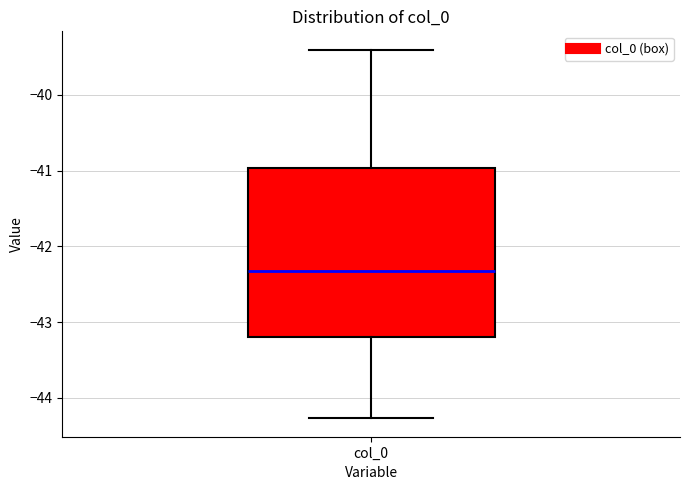

Transcribe this box plot: give where the median line is, the range the box spans, and where the two whiskers end, as read against the y-axis. The values are not printed on the chart, so give them approximately, as read against the axis.

median -42.3, box -43.2 to -41.0, whiskers -44.3 to -39.4